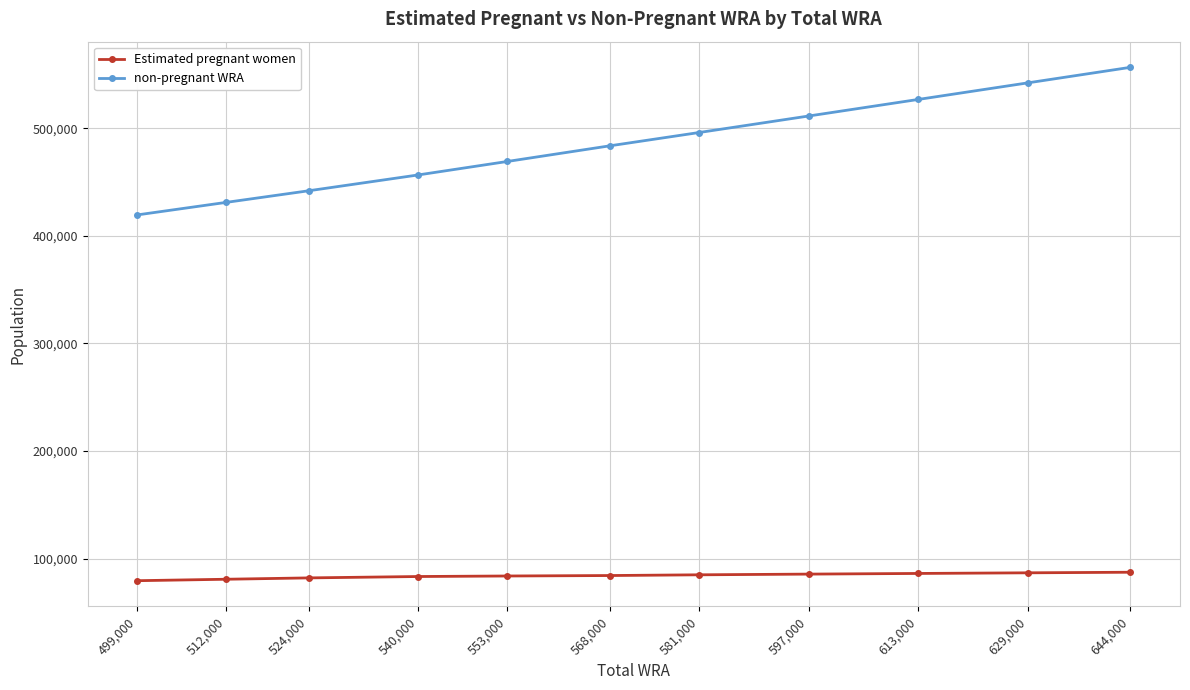

What is the total value across all series at 581,000?

581000.0